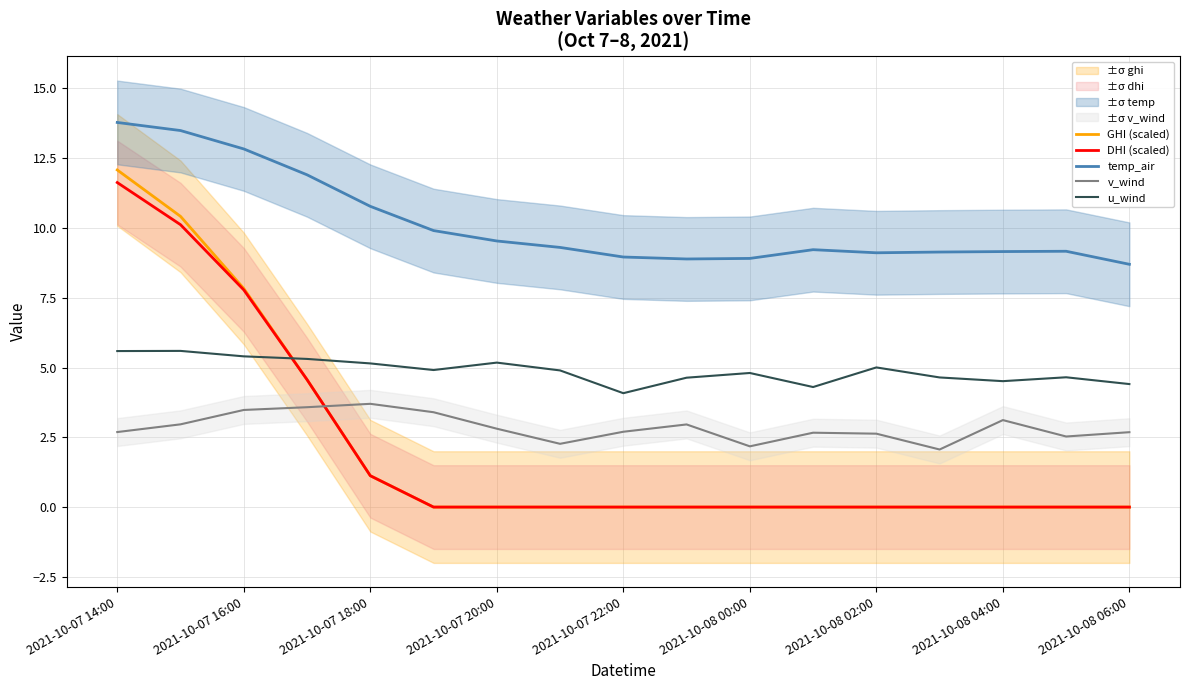

What is the spread (max minus min) of values at 15?

9.2